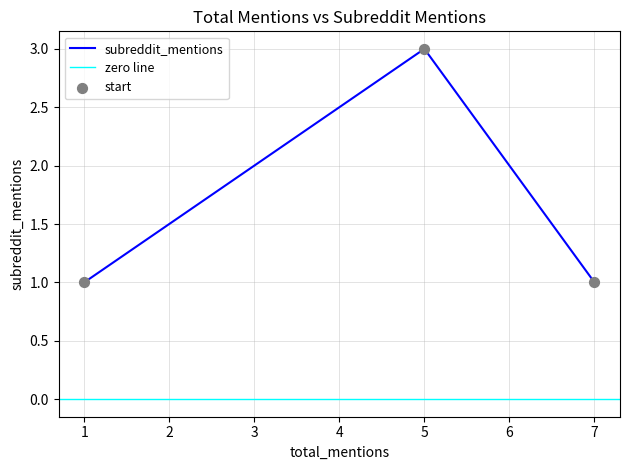

Between 1 and 7, which is larger?

1